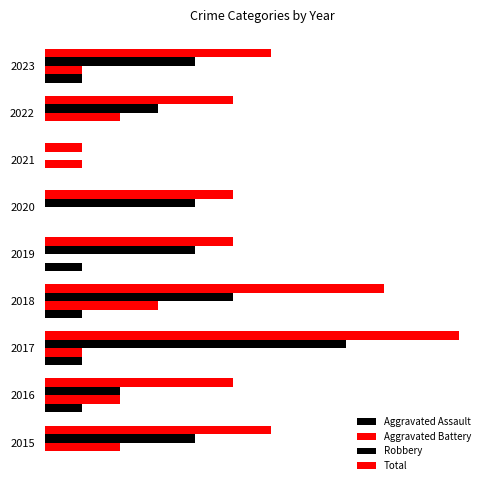

Count the number of categories in the chart.

9